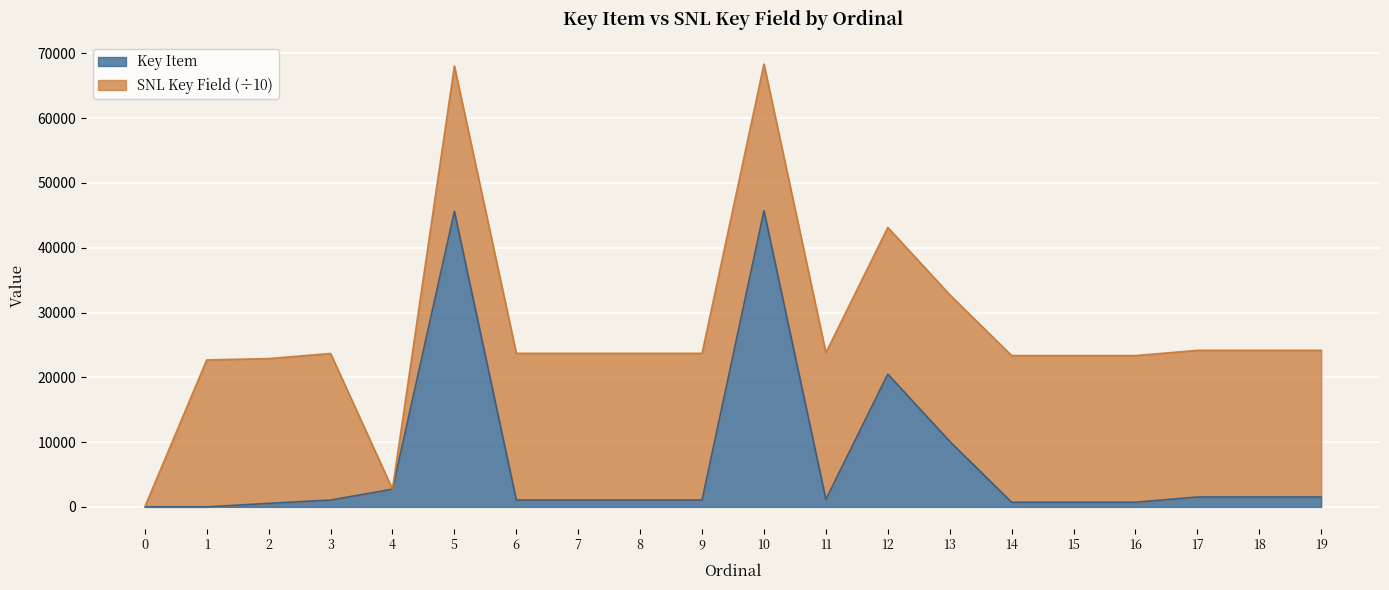

Is it true that the value at 19 is 2501?

False